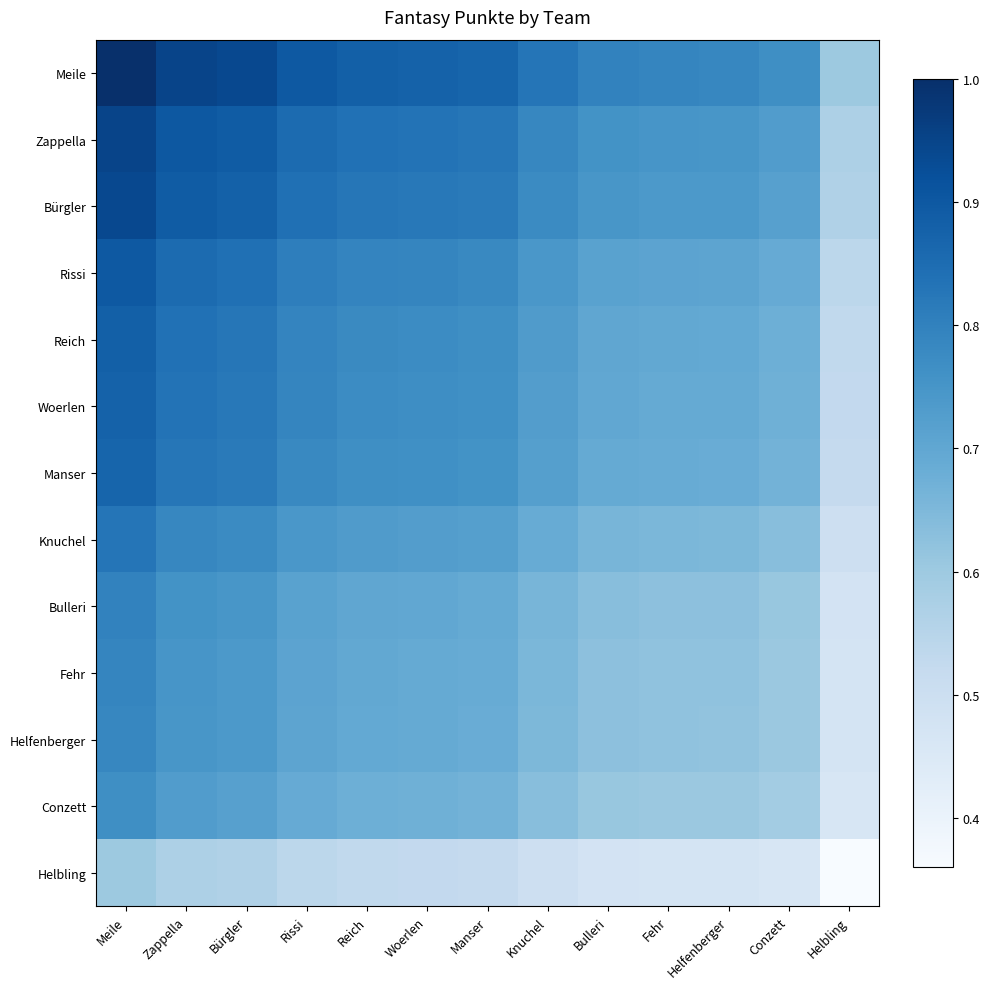

At how many categories does at least one series exceed 0?

13